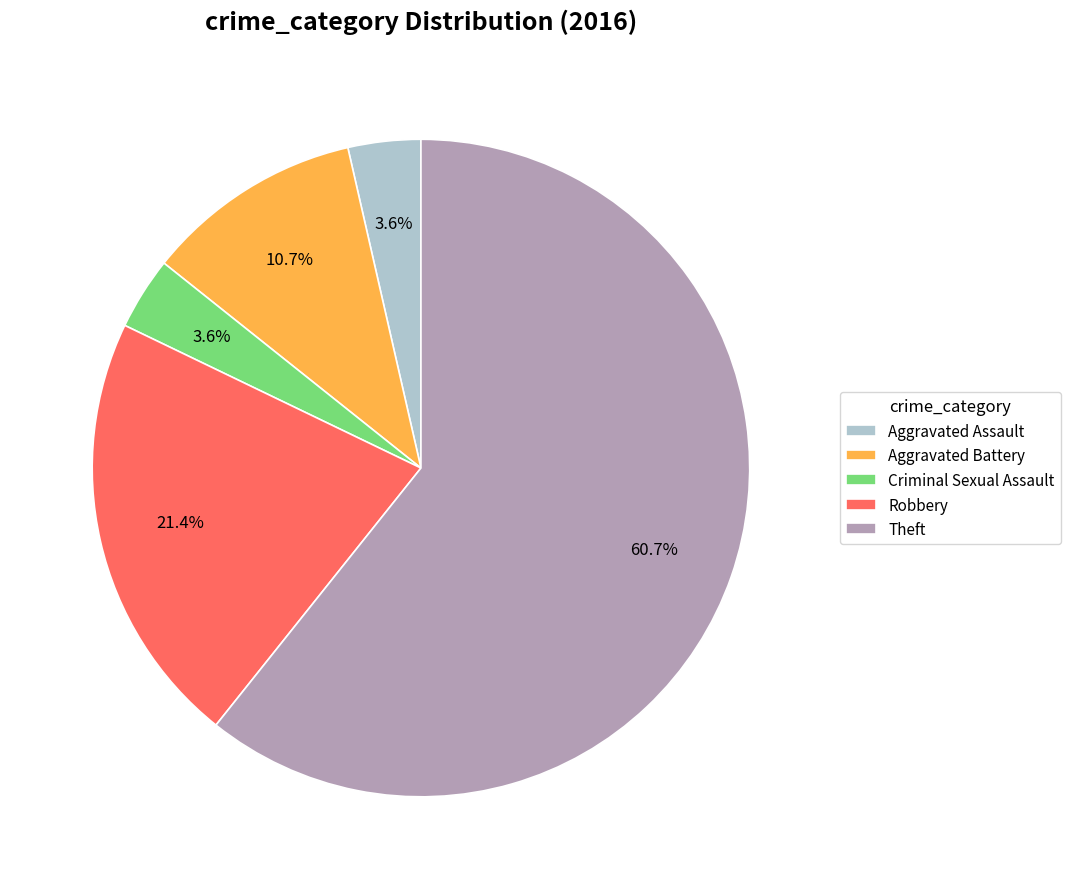

Between Aggravated Assault and Robbery, which is larger?

Robbery